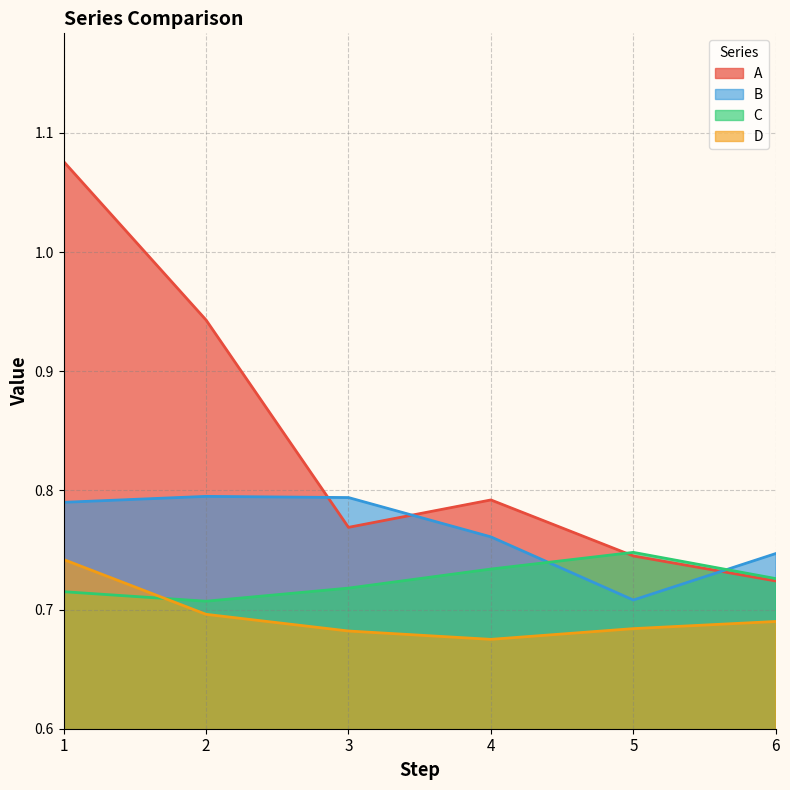

What is the value of the C point at the 6th from the left?

0.7